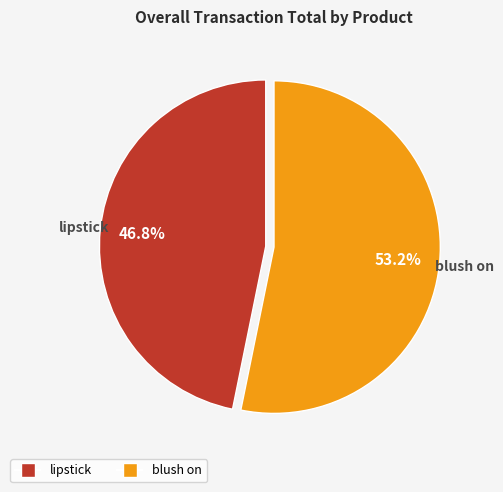

How many slices are in this pie chart?

2